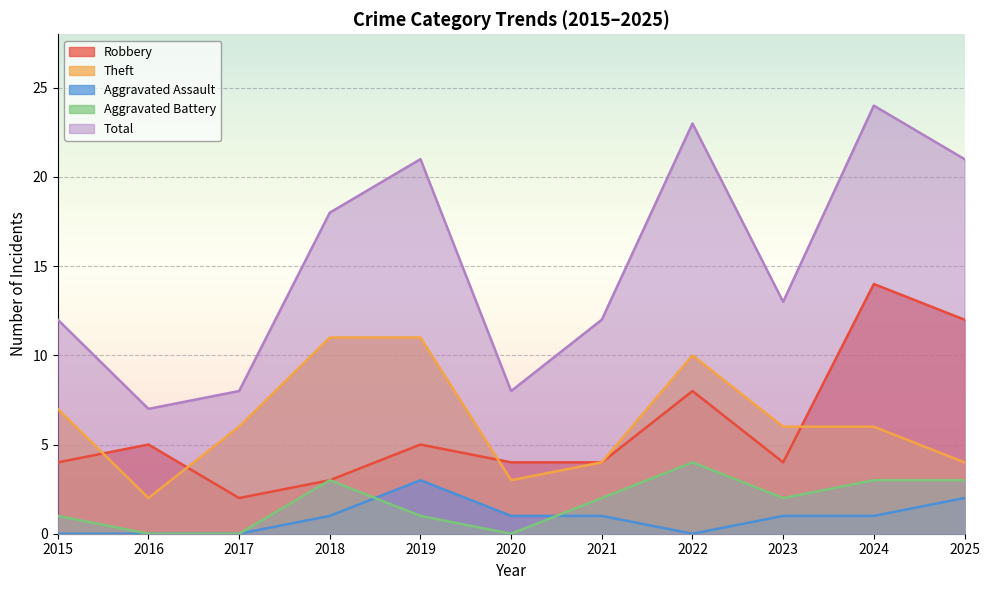

Reading left to right, list all the values displayed in this chart.

Robbery: 2015=4	2016=5	2017=2	2018=3	2019=5	2020=4	2021=4	2022=8	2023=4	2024=14	2025=12
Theft: 2015=7	2016=2	2017=6	2018=11	2019=11	2020=3	2021=4	2022=10	2023=6	2024=6	2025=4
Aggravated Assault: 2015=0	2016=0	2017=0	2018=1	2019=3	2020=1	2021=1	2022=0	2023=1	2024=1	2025=2
Aggravated Battery: 2015=1	2016=0	2017=0	2018=3	2019=1	2020=0	2021=2	2022=4	2023=2	2024=3	2025=3
Total: 2015=12	2016=7	2017=8	2018=18	2019=21	2020=8	2021=12	2022=23	2023=13	2024=24	2025=21